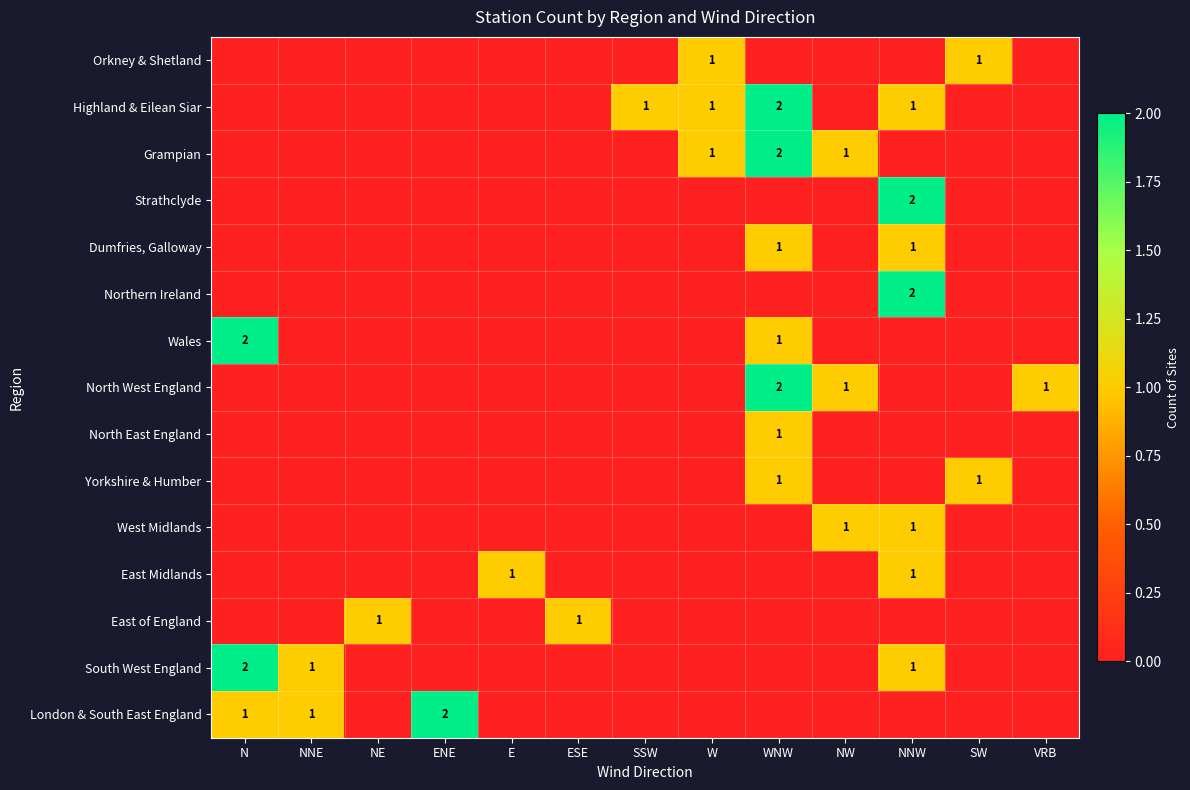

The value of Yorkshire & Humber at WNW is 2. True or false?

False